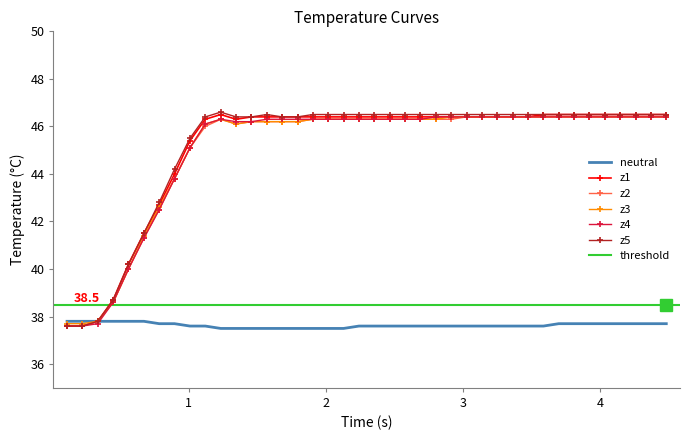

True or false: z1 and z5 intersect in this chart.

False